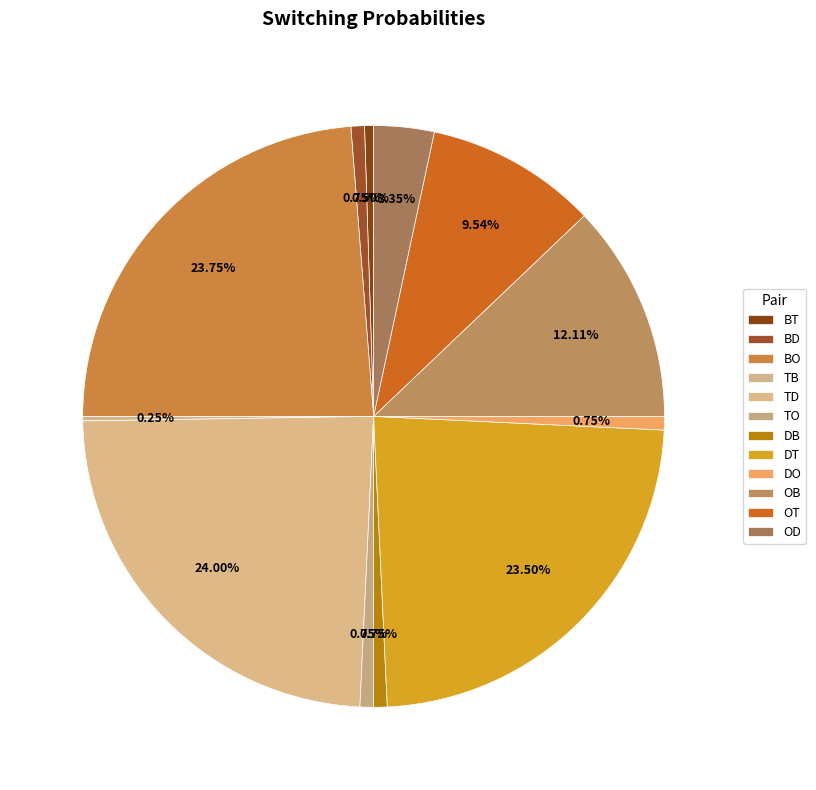

How much of the chart is everything except TD?

76.0%